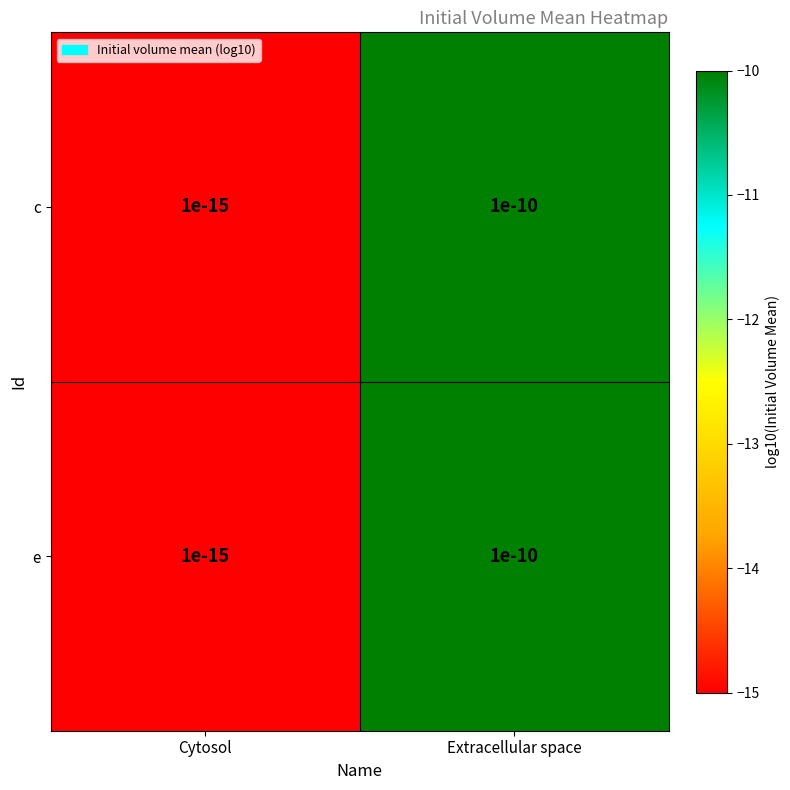

At which category is the sum across all series the highest?

Extracellular space